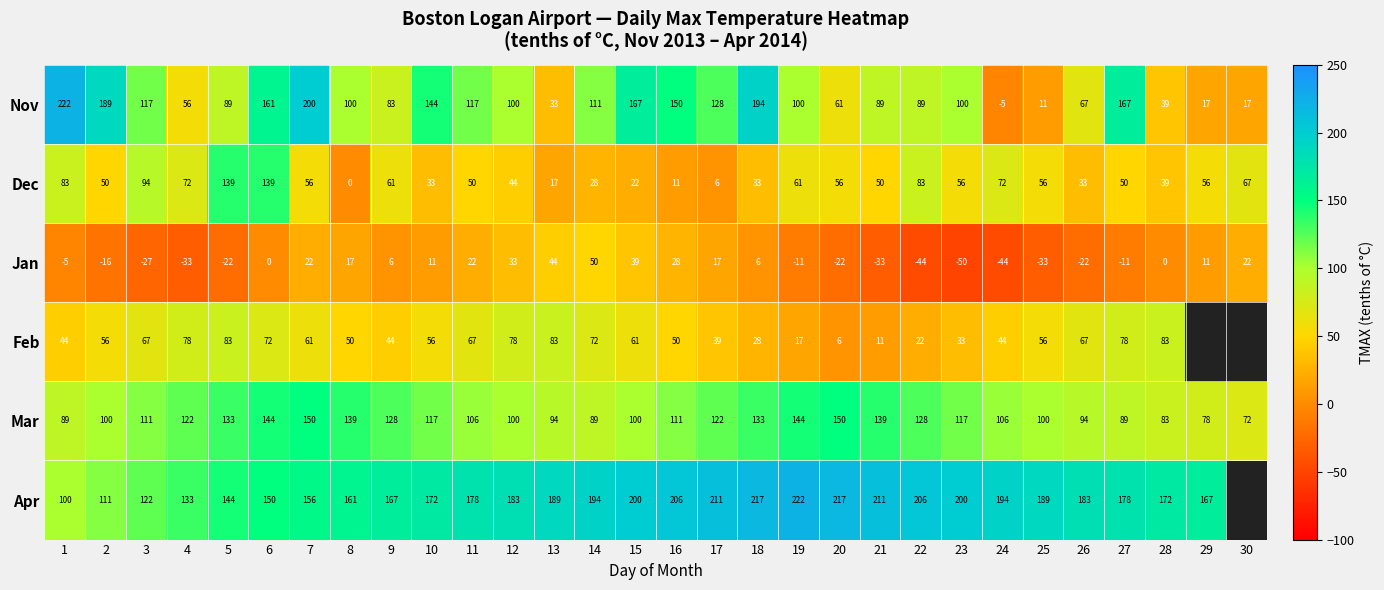

Rank the series at 22 from highest to lowest value.

Apr, Mar, Nov, Dec, Feb, Jan